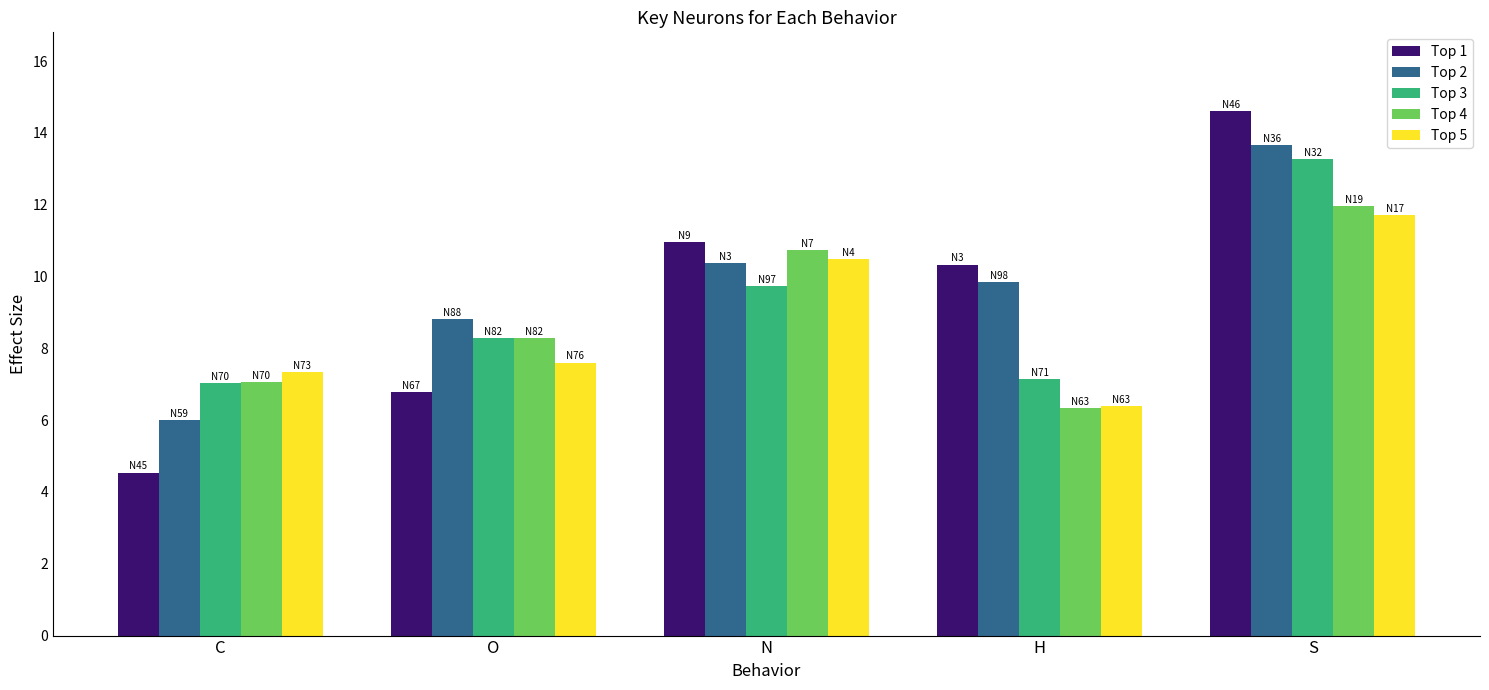

Where is Top 3 nearest to the value 10?

N